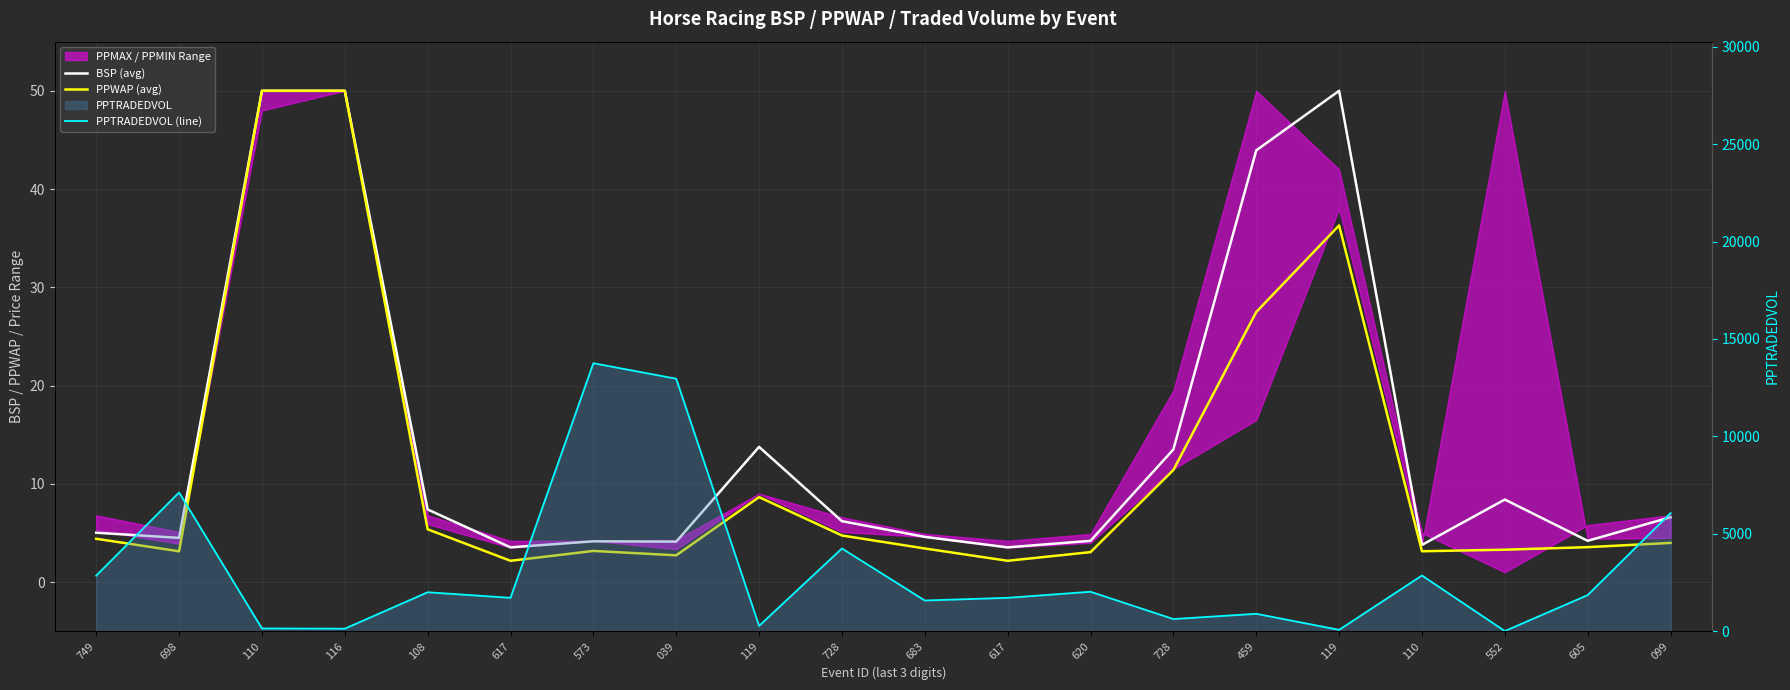

At which label is PPTRADEDVOL (line) closest to 6881?

698